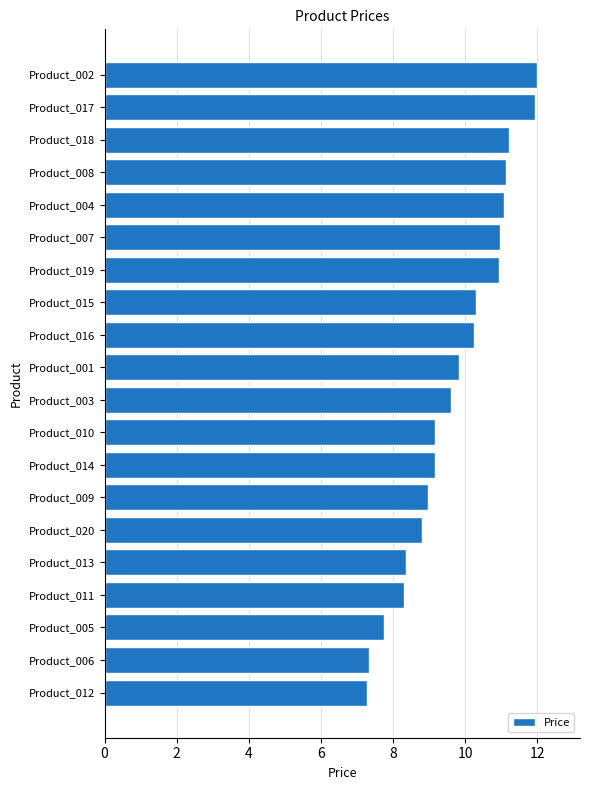

How many bars are there in total?

20